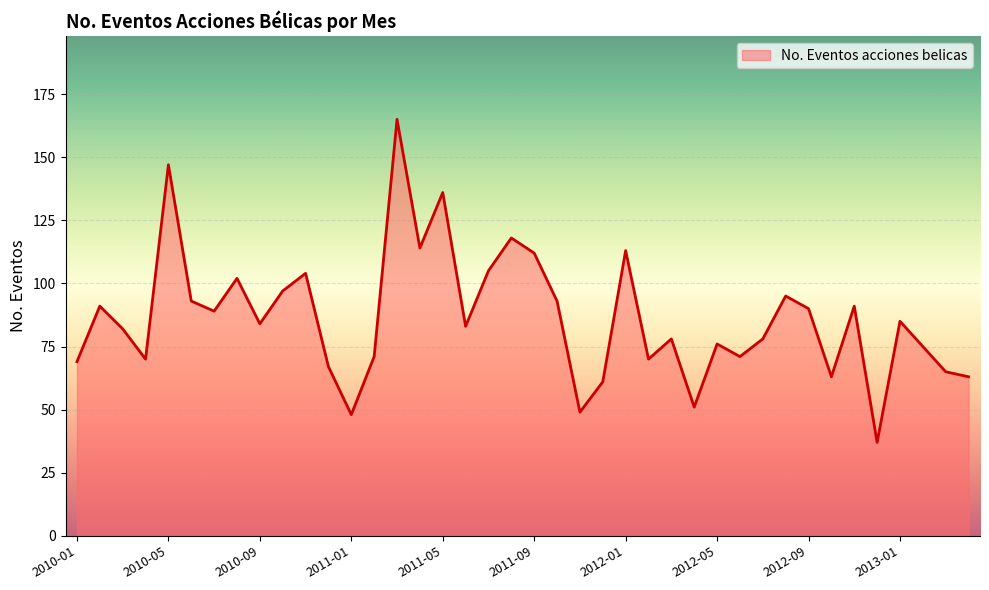

How many distinct data groups are displayed?

1